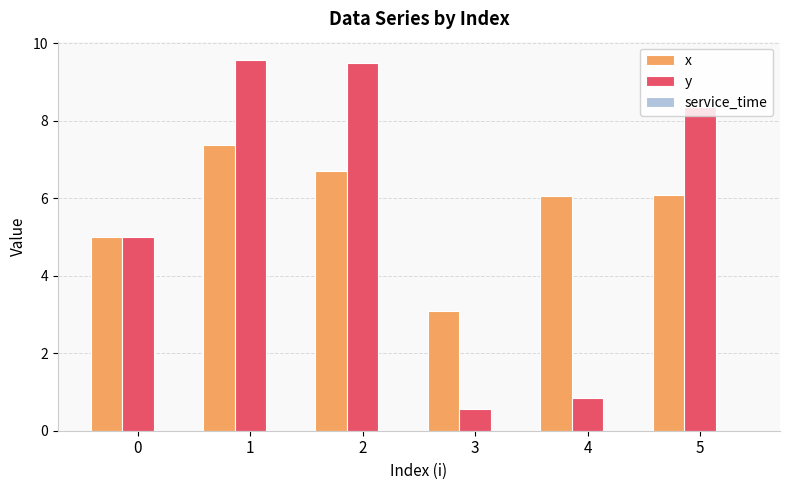

How many bars are there in total?

12